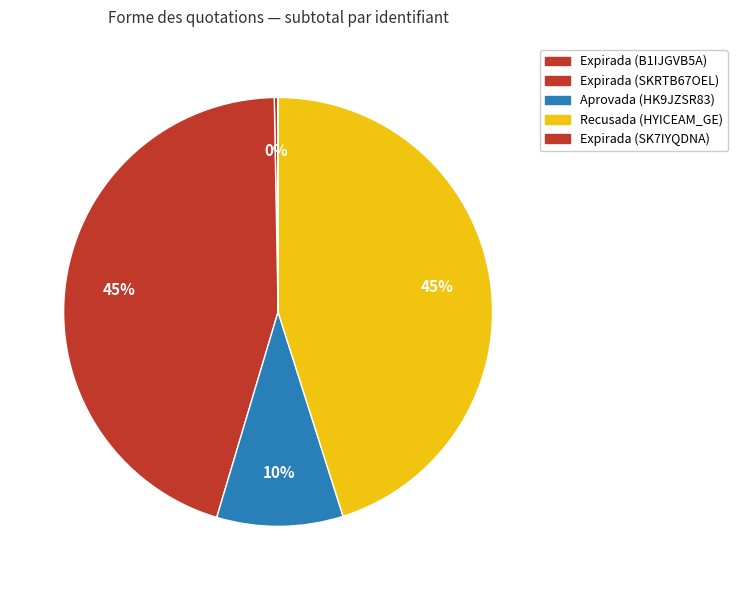

Is it true that Recusada (HYICEAM_GE) is 50% of the pie?

False